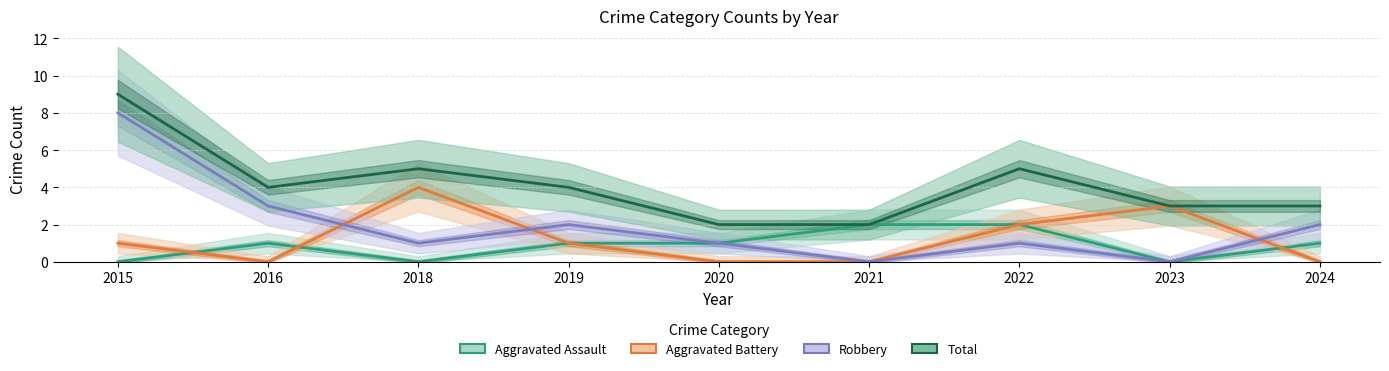

List the labels in order of Aggravated Assault value, smallest first.

2015, 2018, 2023, 2016, 2019, 2020, 2024, 2021, 2022